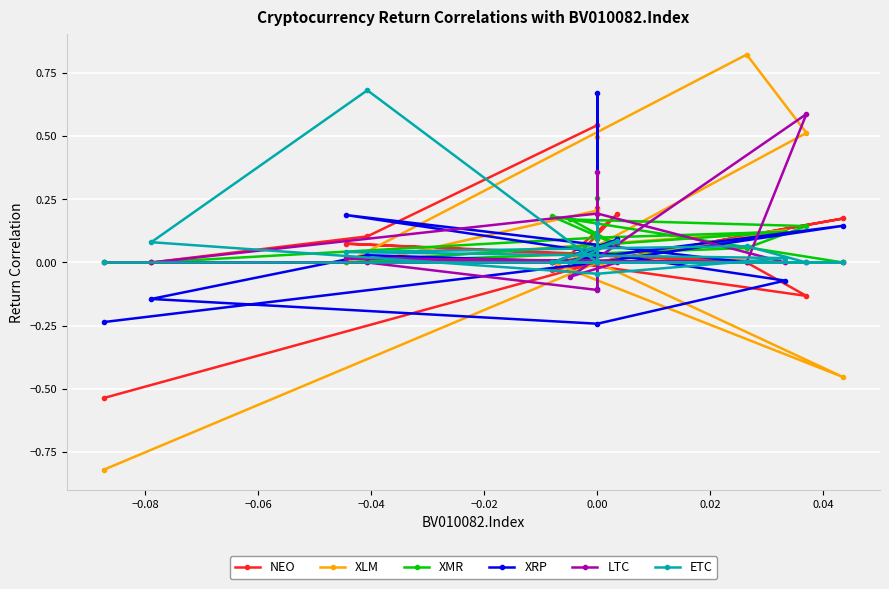

List the series in order of their peak value, highest first.

XLM, ETC, XRP, LTC, NEO, XMR